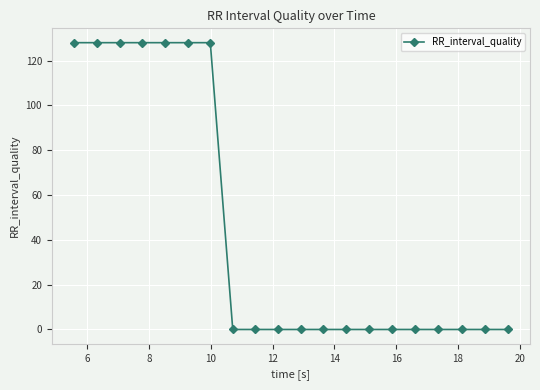

What is the value of the 5th point from the left?

128